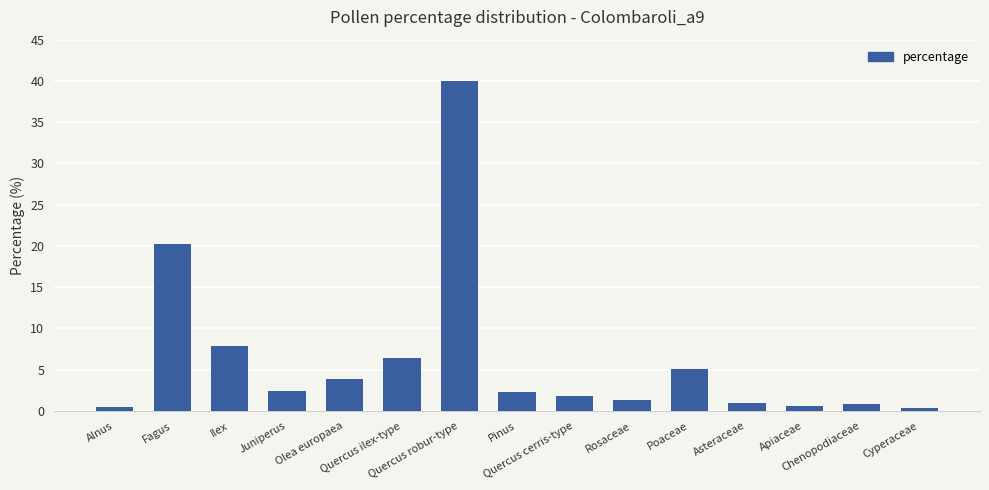

What is the difference between the maximum and second lowest values?

39.4